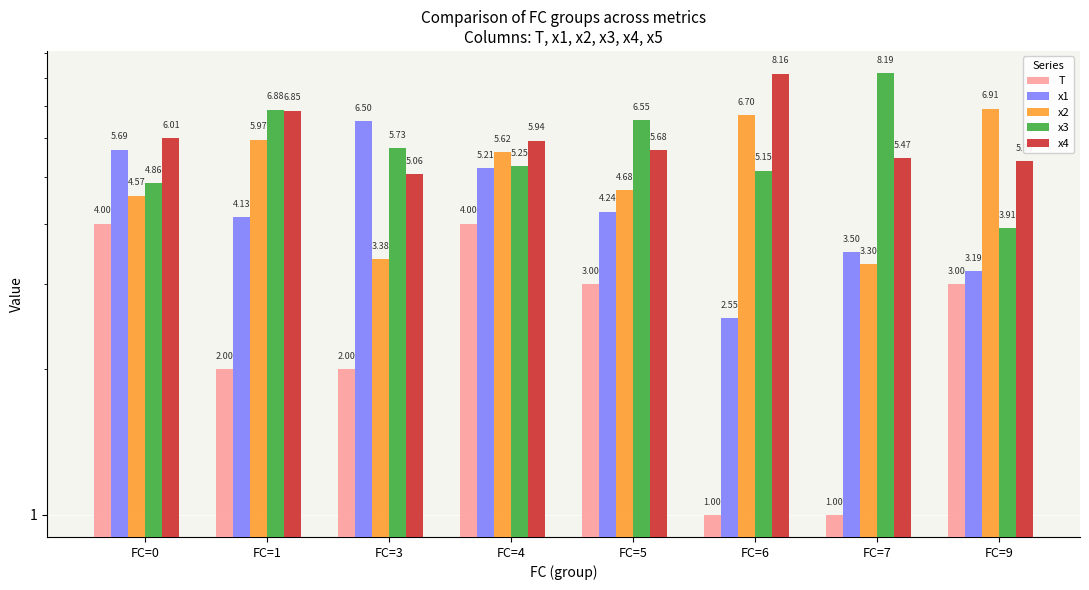

What is the difference between the x1 values at FC=5 and FC=9?

1.0